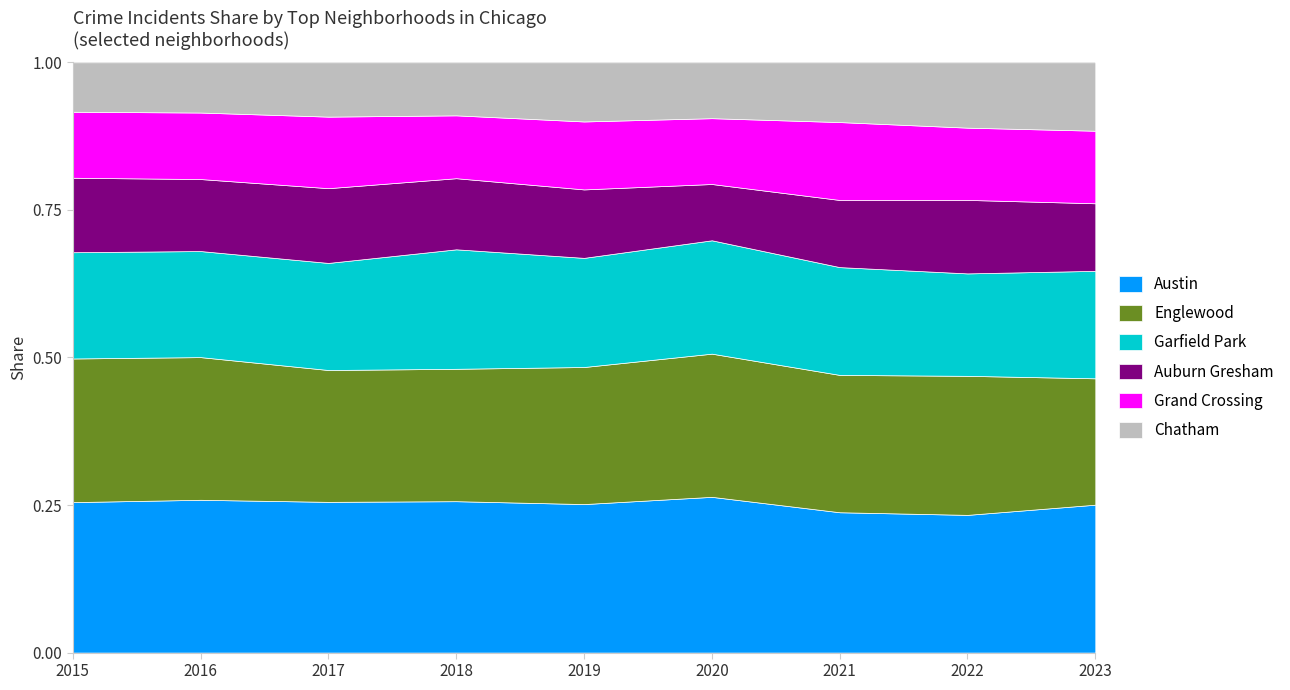

The Austin series shows 0.4 at 2023. True or false?

False